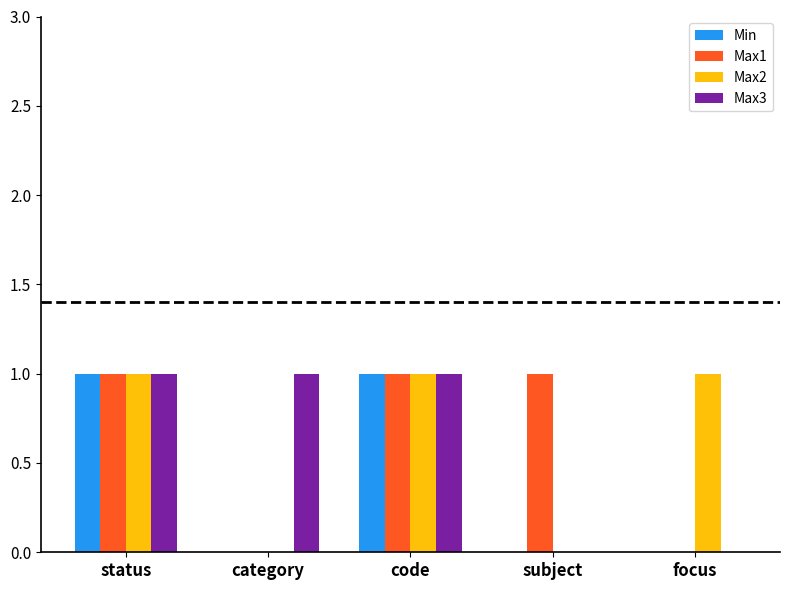

Is it true that Max3 equals 1 at category?

True